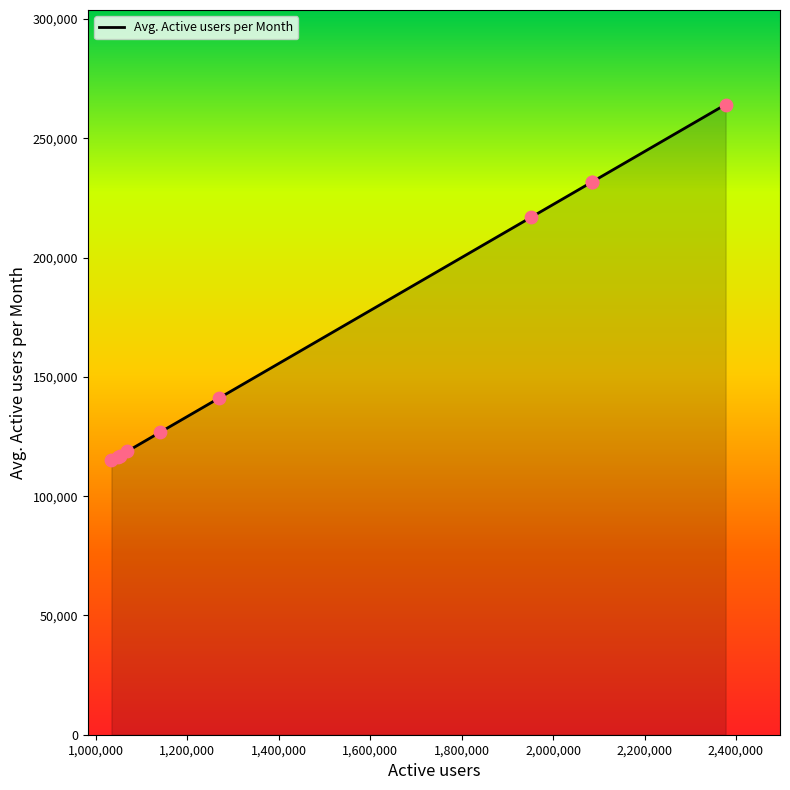

What is the minimum value shown in the chart?

114952